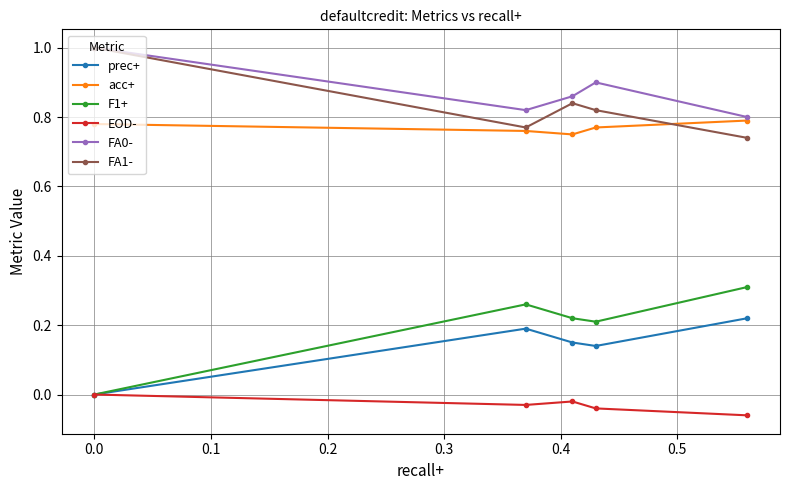

What is the maximum value shown in the chart?

1.0